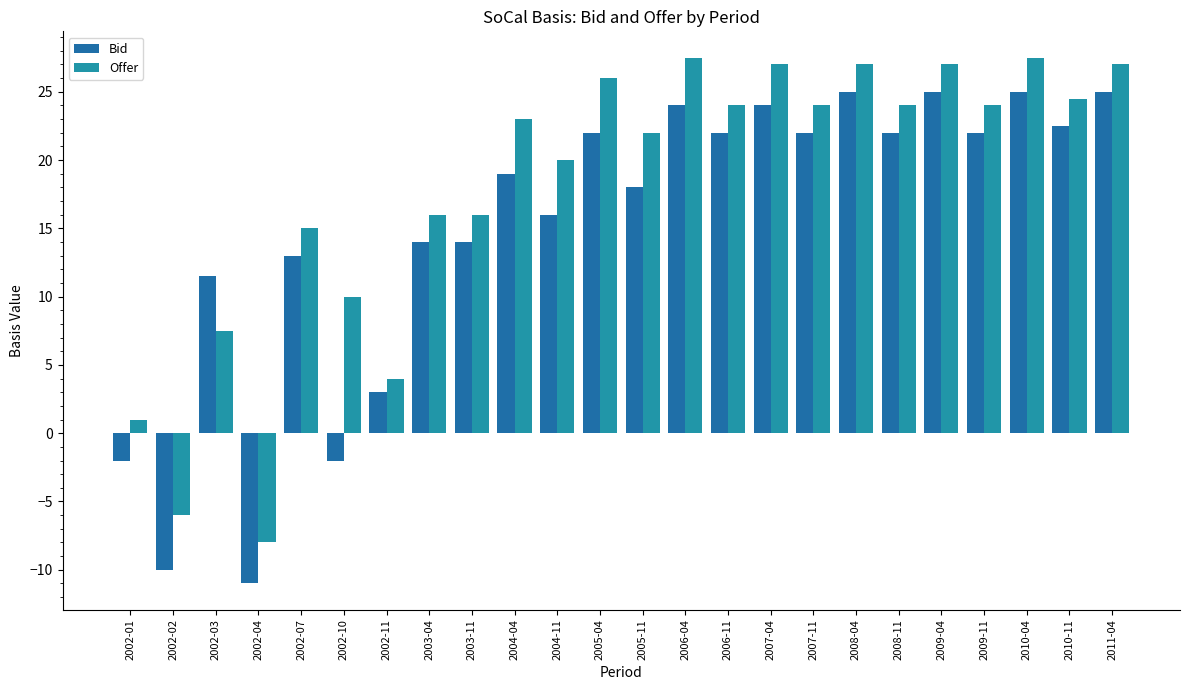

Is the value of Bid at 2004-11 greater than the value of Offer at 2003-11?

No